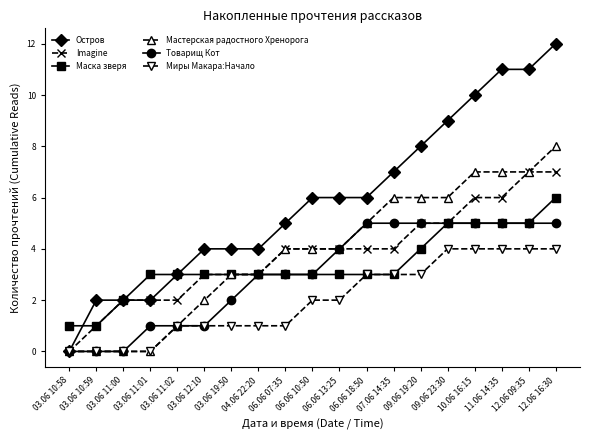

Which series has the largest total across all categories?

Остров